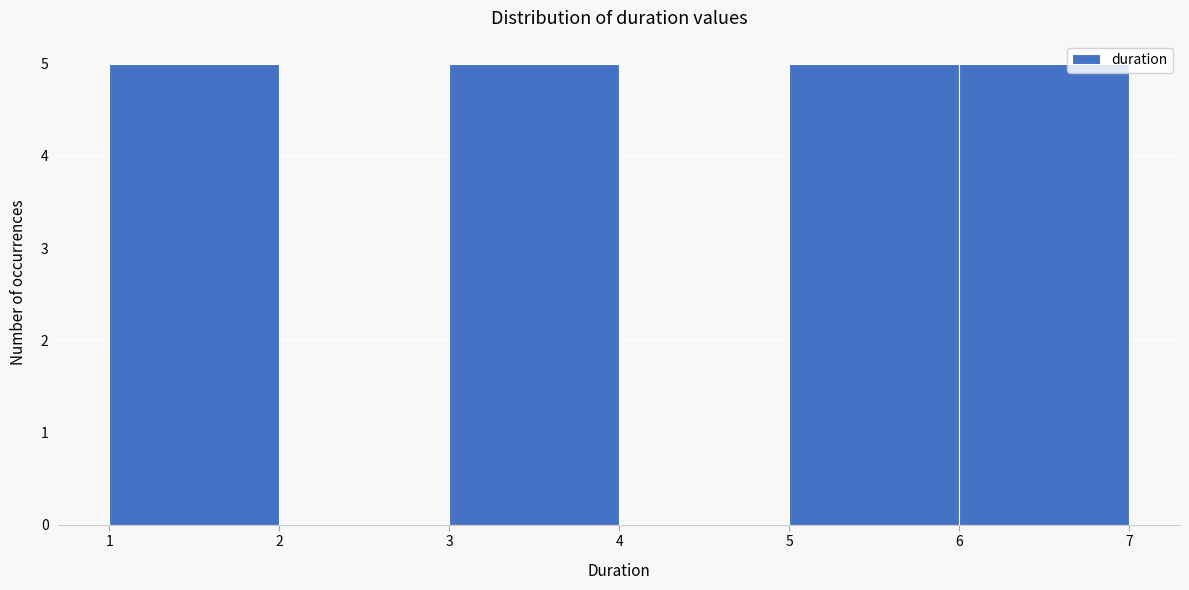

How tall is the bar that spans 5 to 6 on the x-axis? The values are not printed on the chart, so give them approximately, as read against the axis.

5